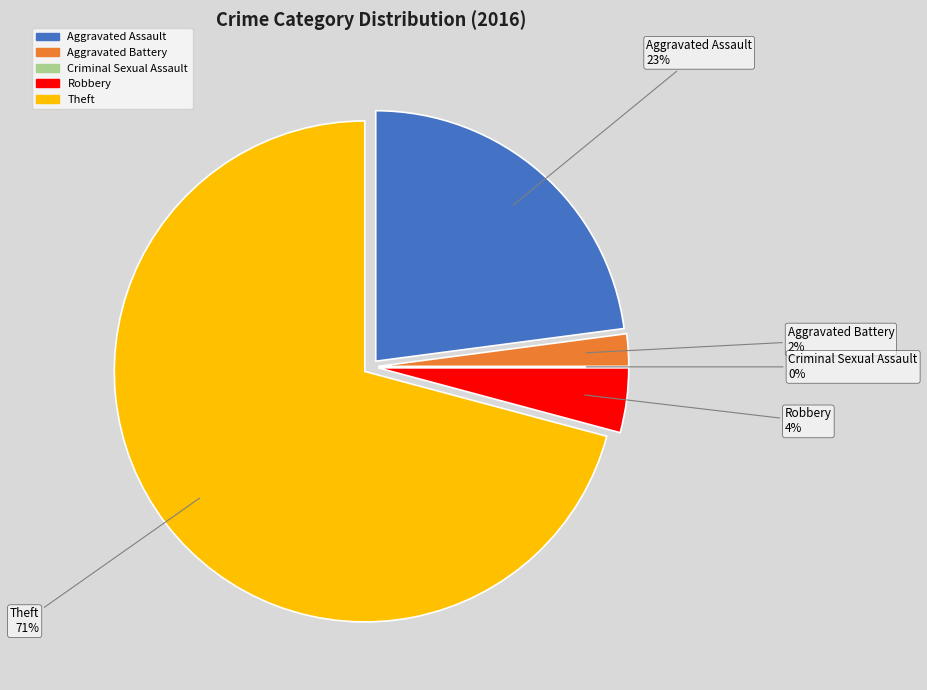

To the nearest percent, what is the average slice percentage?

20%